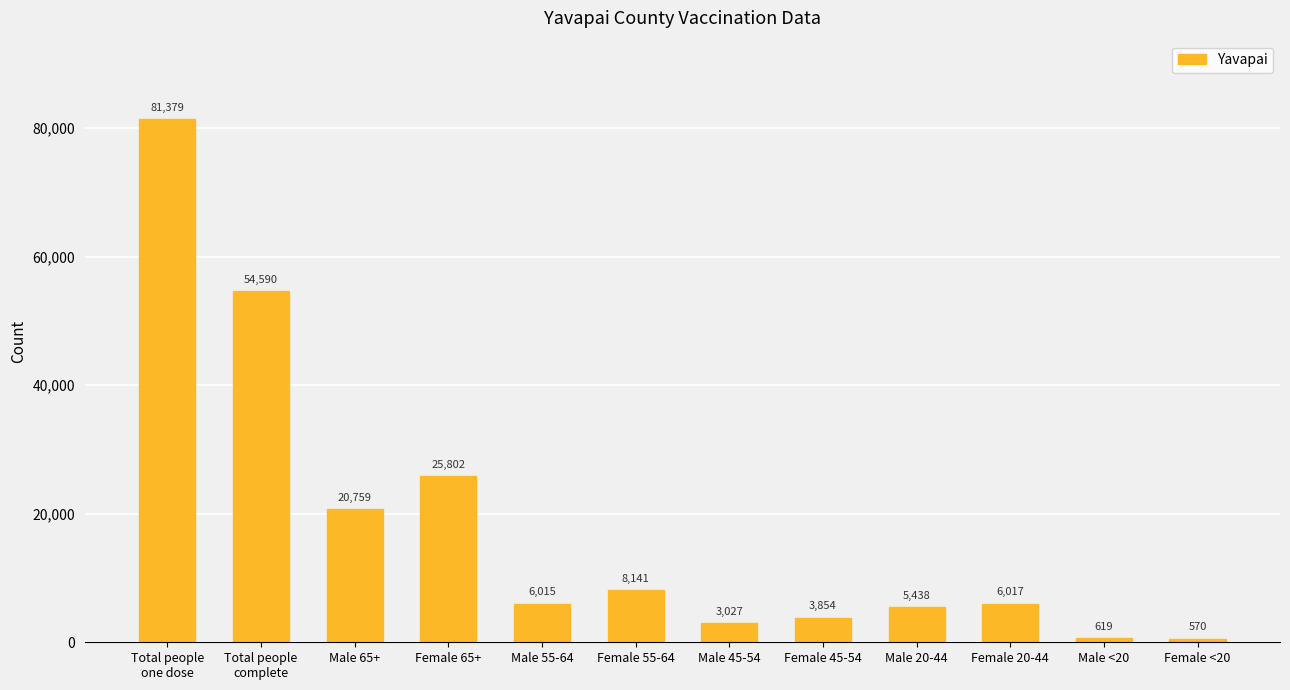

What is the ratio of the value at Male 45-54 to the value at Male 20-44?

0.6